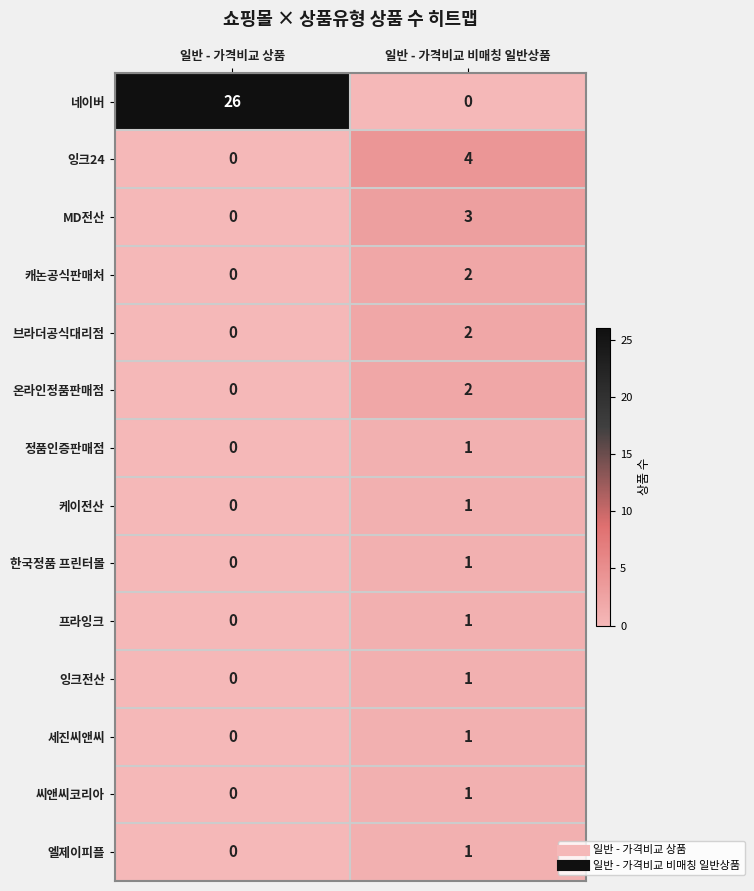

List the labels in order of 정품인증판매점 value, largest first.

일반 - 가격비교 비매칭 일반상품, 일반 - 가격비교 상품